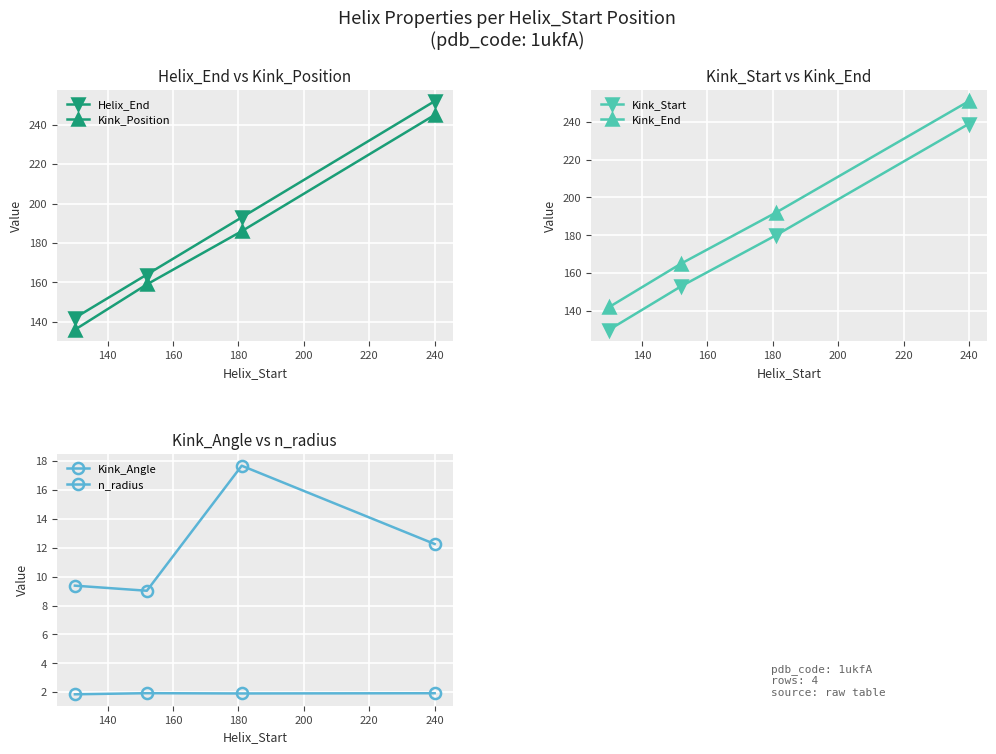

Is this an area chart (filled region under the line)?

No